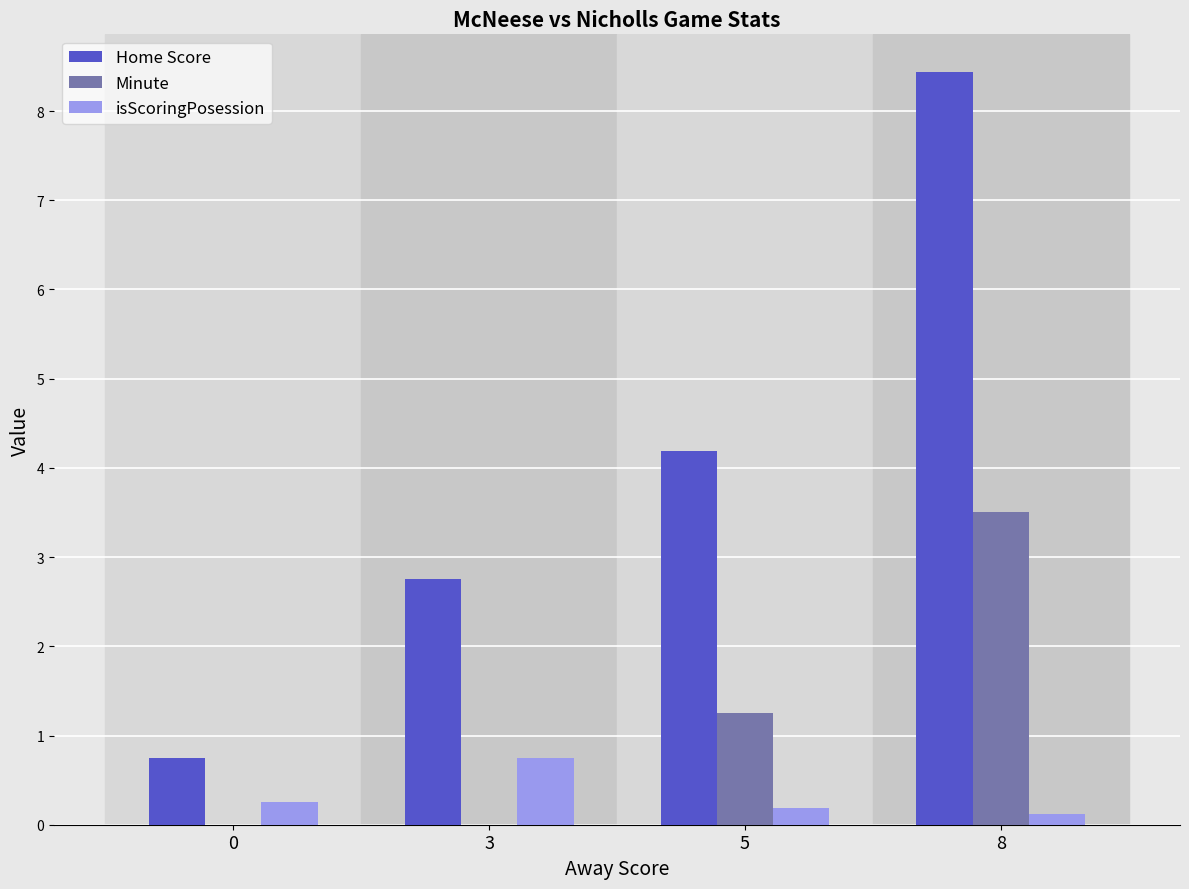

At which category is the sum across all series the highest?

8